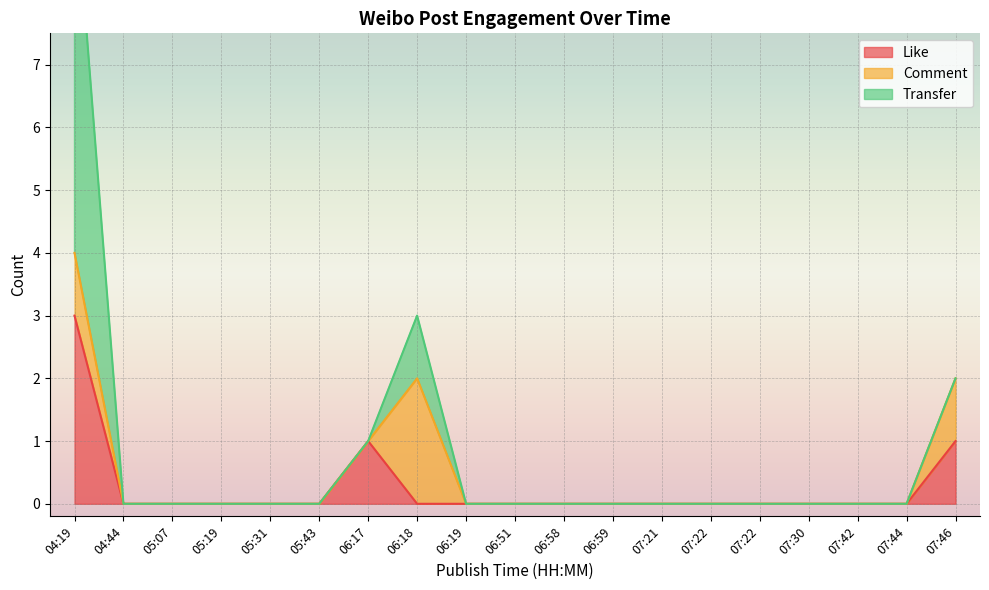

Which series changed the most between 06:58 and 07:44?

Like